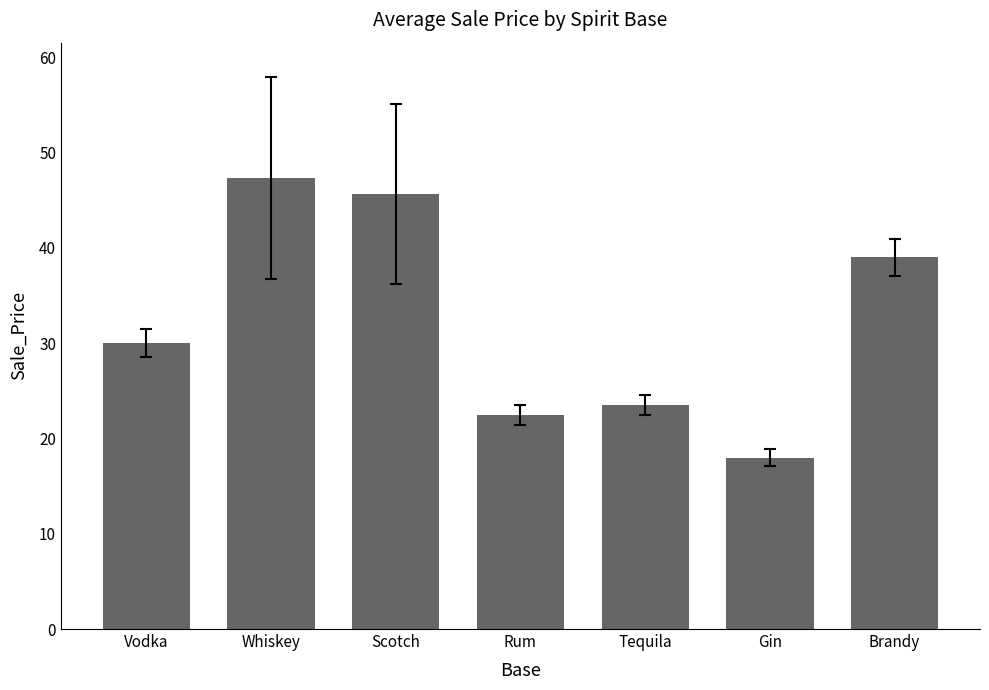

What is the change in value from Vodka to Scotch?

+15.7